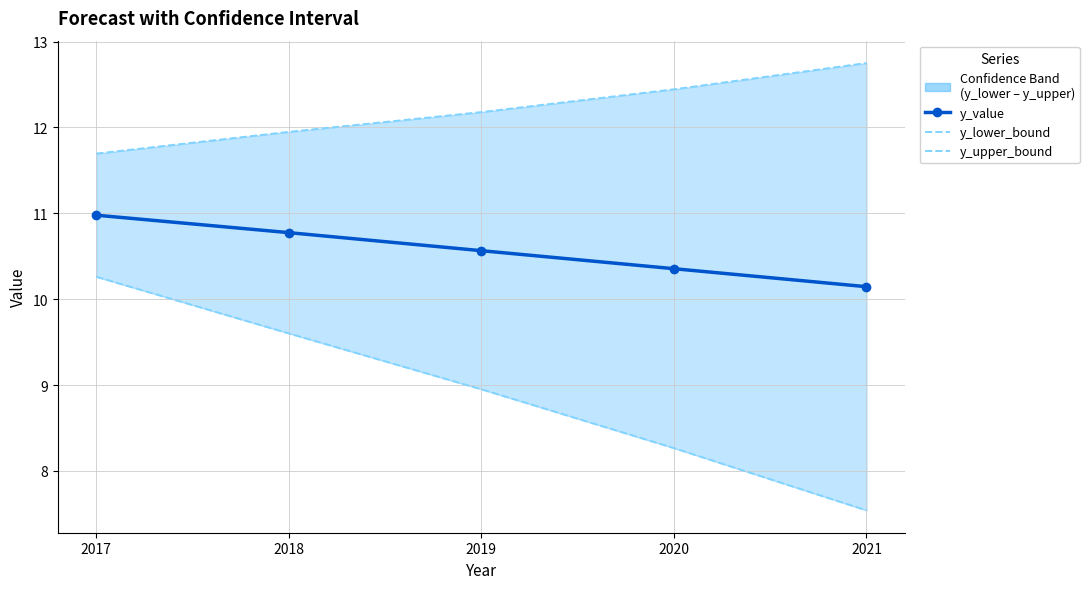

What is the average value of the y_value series?

10.6